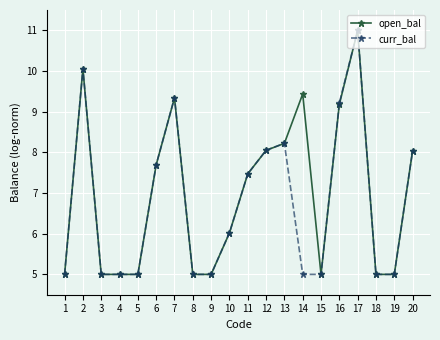

What is the difference between the curr_bal values at 1 and 6?

2.7